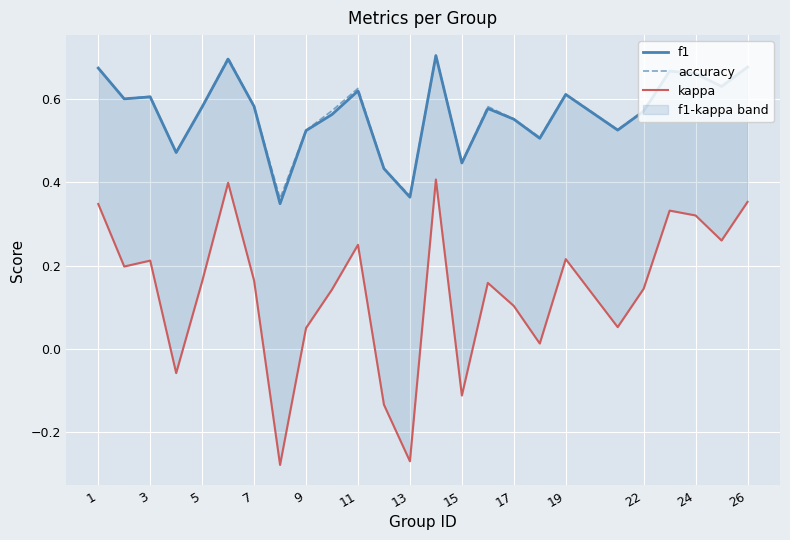

Reading left to right, transcribe all the data shown in this chart.

f1: 0.7	0.6	0.6	0.5	0.6	0.7	0.6	0.3	0.5	0.6	0.6	0.4	0.4	0.7	0.4	0.6	0.6	0.5	0.6	0.5	0.6	0.7	0.7	0.6	0.7
accuracy: 0.7	0.6	0.6	0.5	0.6	0.7	0.6	0.4	0.5	0.6	0.6	0.4	0.4	0.7	0.4	0.6	0.6	0.5	0.6	0.5	0.6	0.7	0.7	0.6	0.7
kappa: 0.3	0.2	0.2	-0.1	0.2	0.4	0.2	-0.3	0.1	0.1	0.2	-0.1	-0.3	0.4	-0.1	0.2	0.1	0.0	0.2	0.1	0.1	0.3	0.3	0.3	0.4